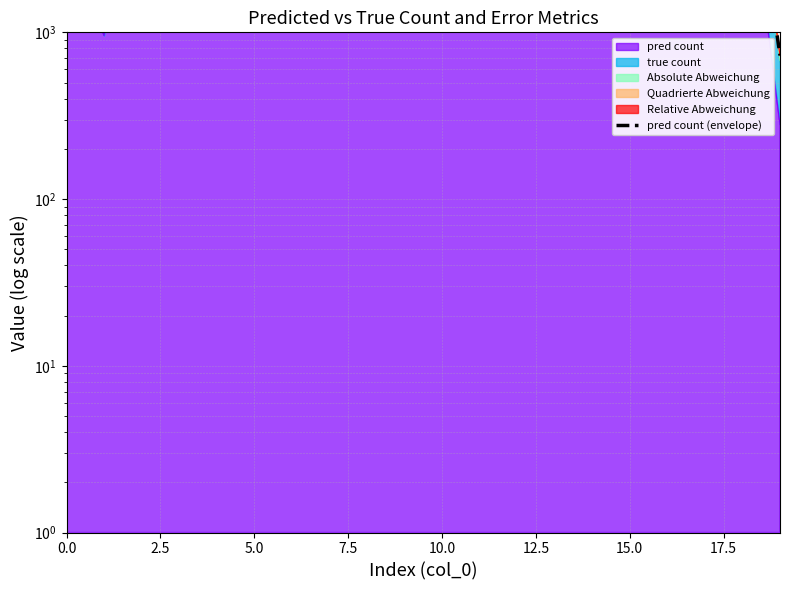

True or false: the data shows 2198.9 at 12.

False